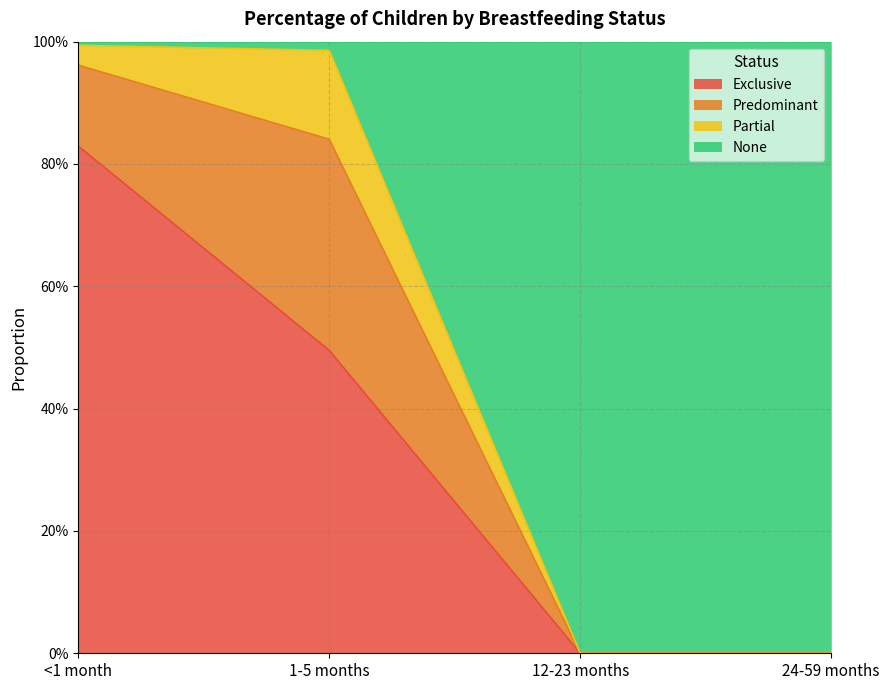

Does the chart have visible grid lines?

Yes